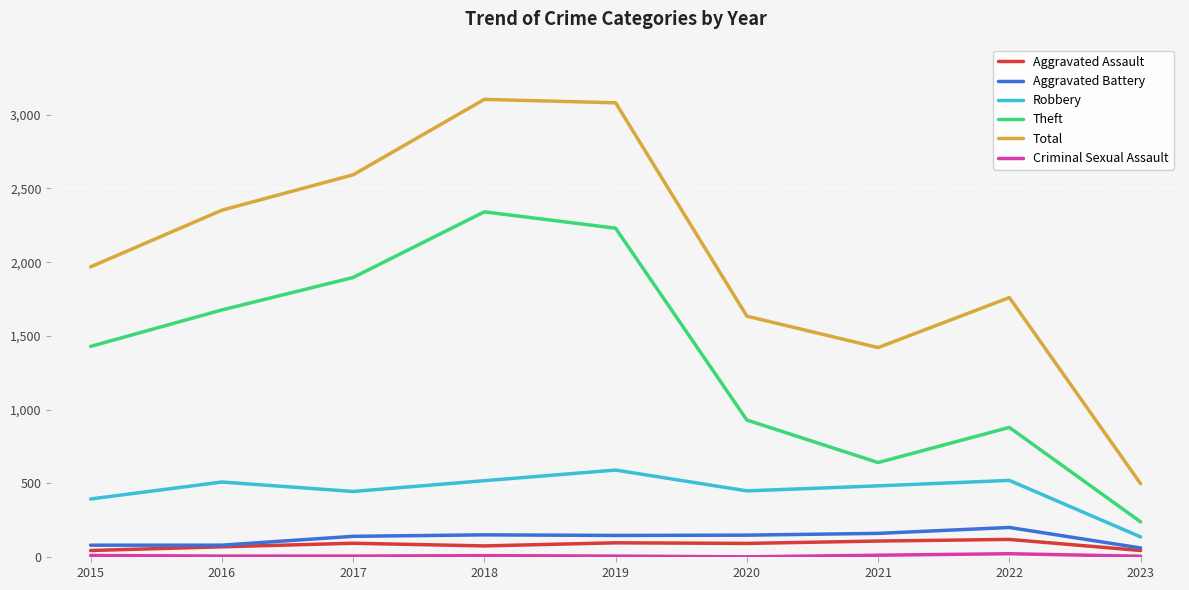

What is the smallest value displayed?

3